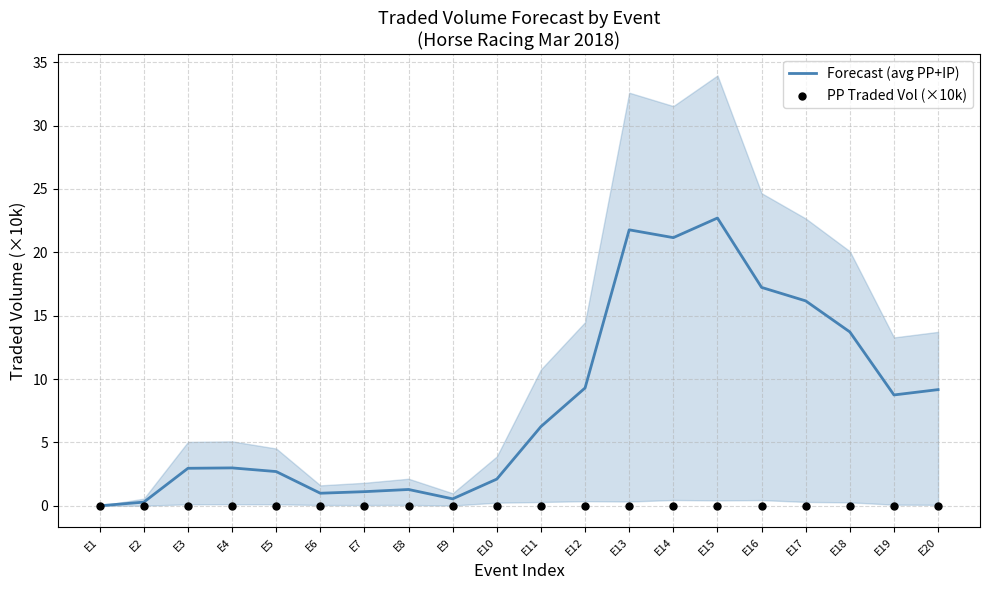

Is the value of PP Traded Vol (×10k) at E7 greater than the value of Forecast (avg PP+IP) at E12?

No